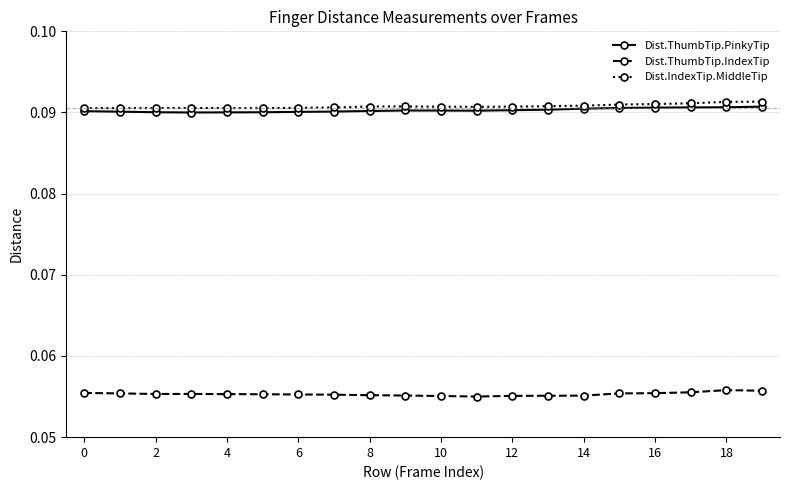

At how many categories does at least one series exceed 0?

20